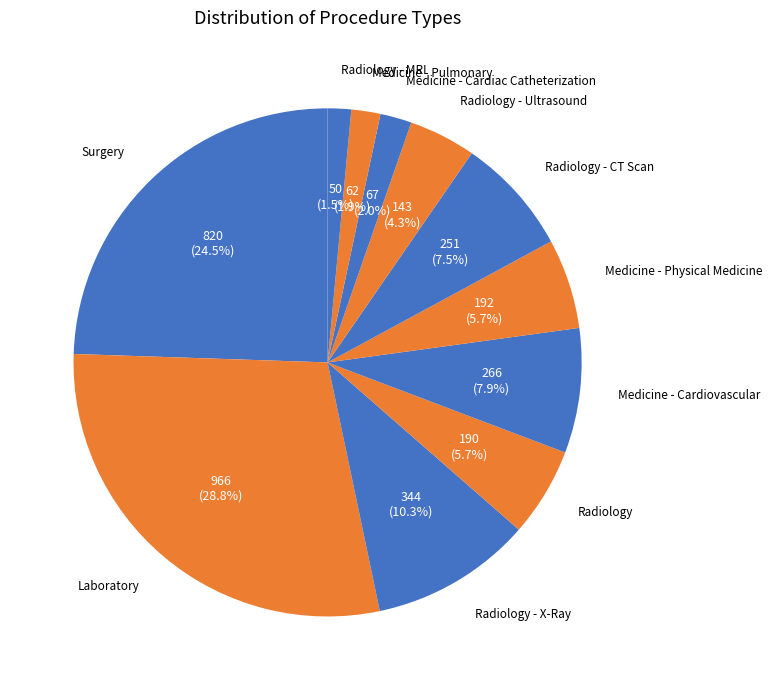

Count the number of slices in the pie.

11